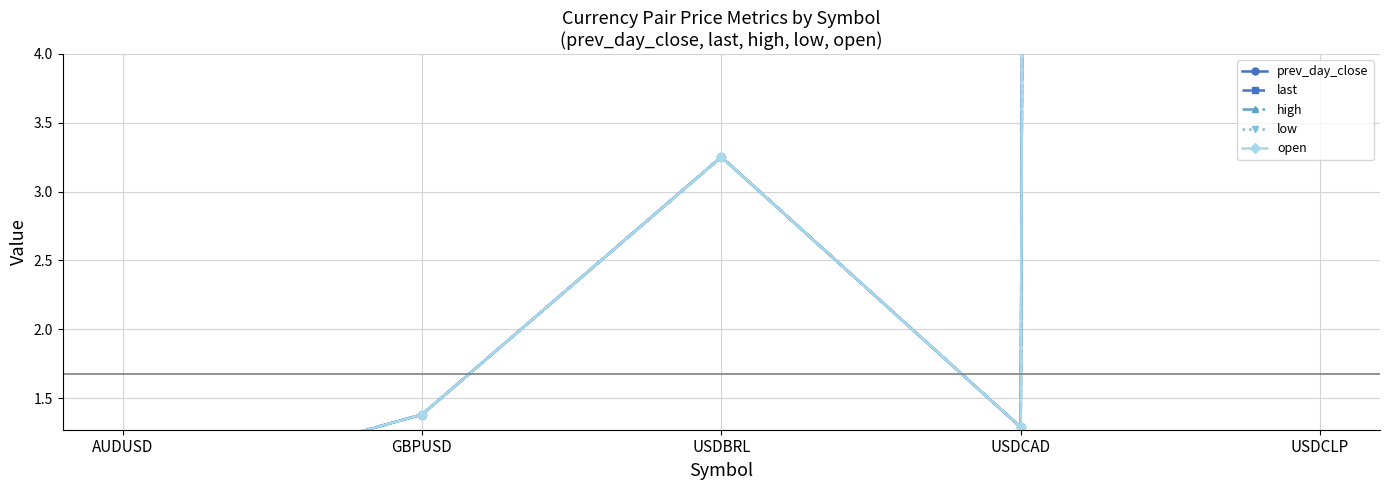

What is the total value across all series at AUDUSD?

3.9